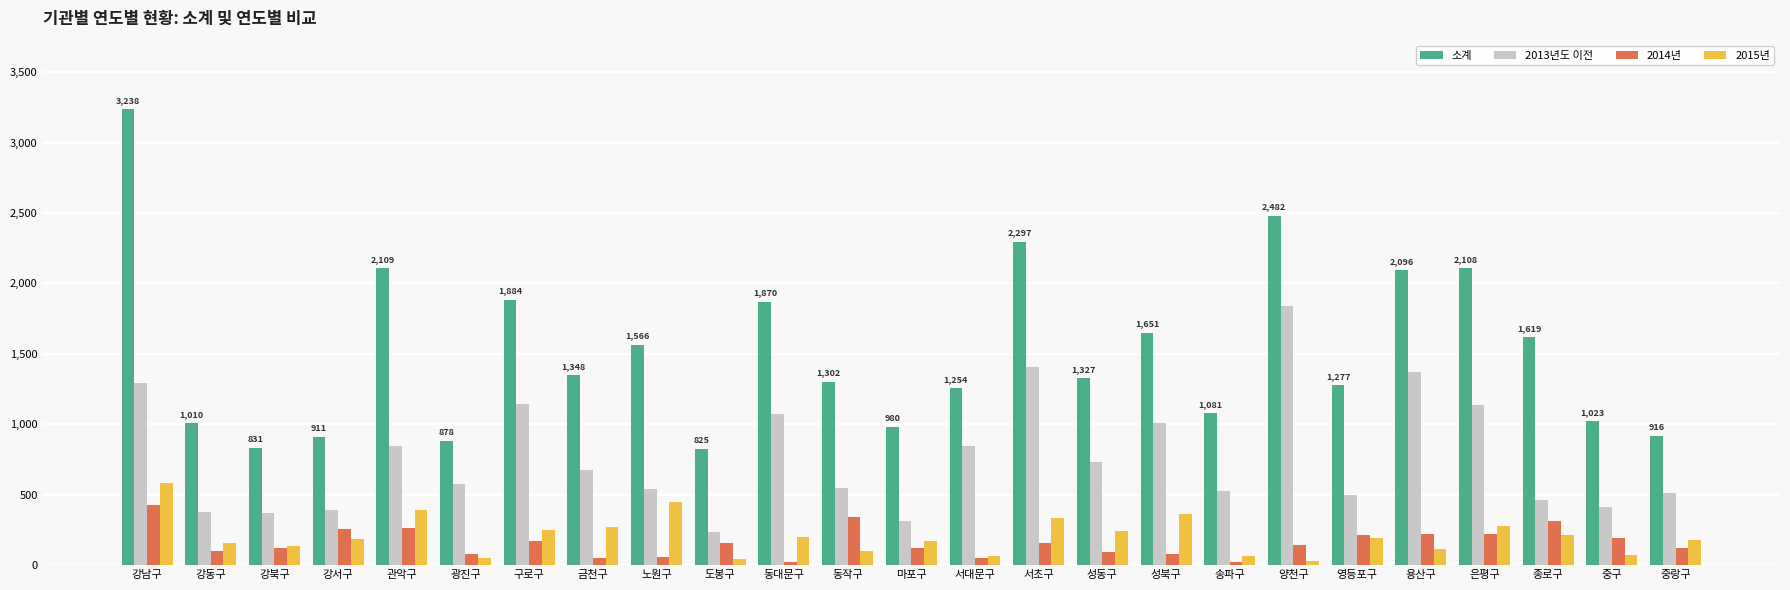

At which category is the sum across all series the highest?

강남구